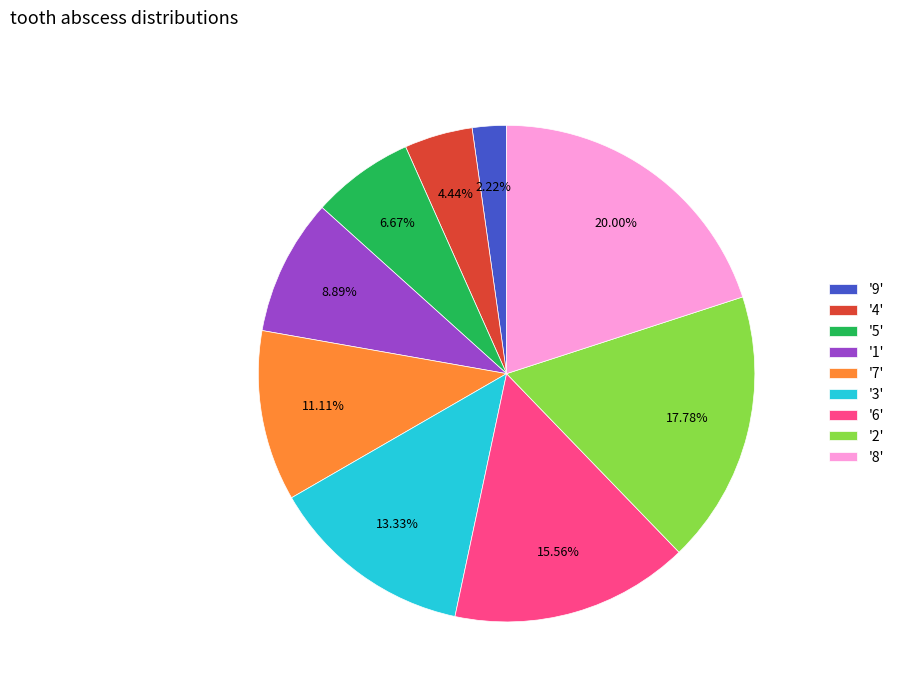

Does any single category account for the majority?

No